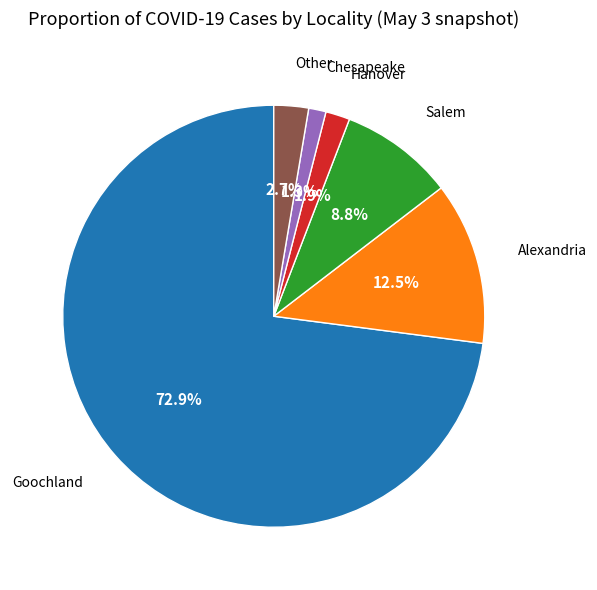

Does any single category account for the majority?

Yes